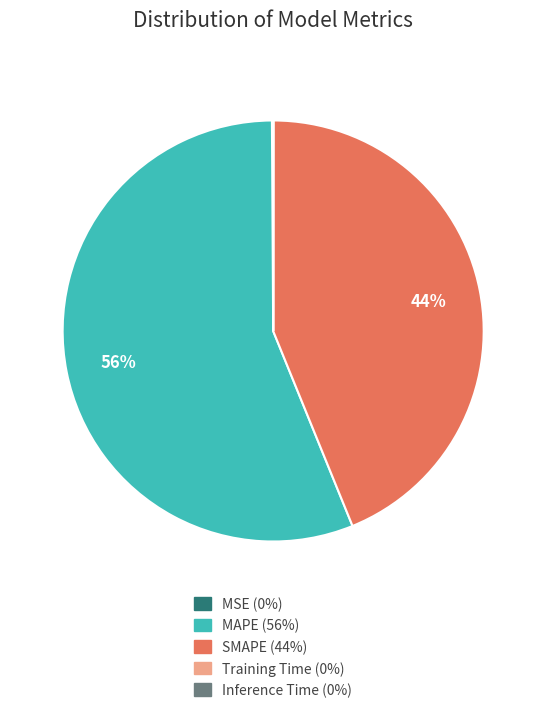

True or false: SMAPE accounts for 44% of the total.

True